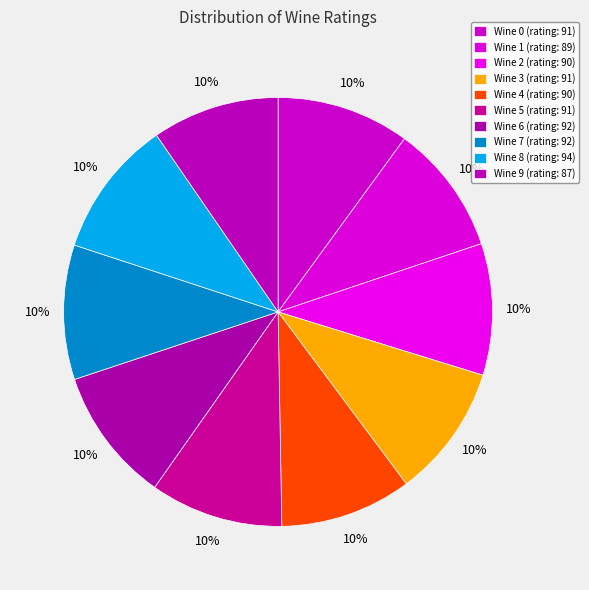

How many segments does this pie chart have?

10